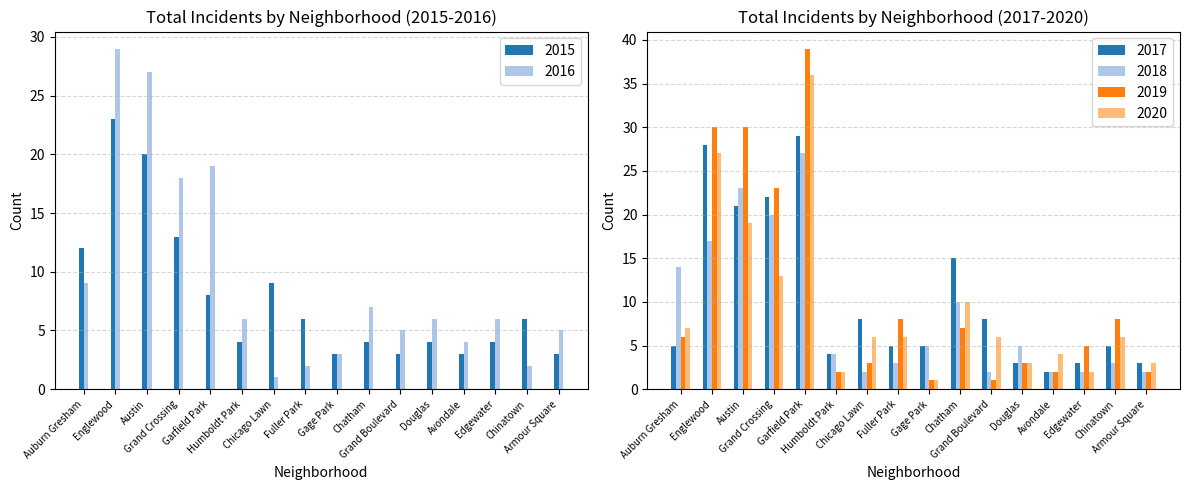

At which category does the chart reach its peak across all series?

Garfield Park